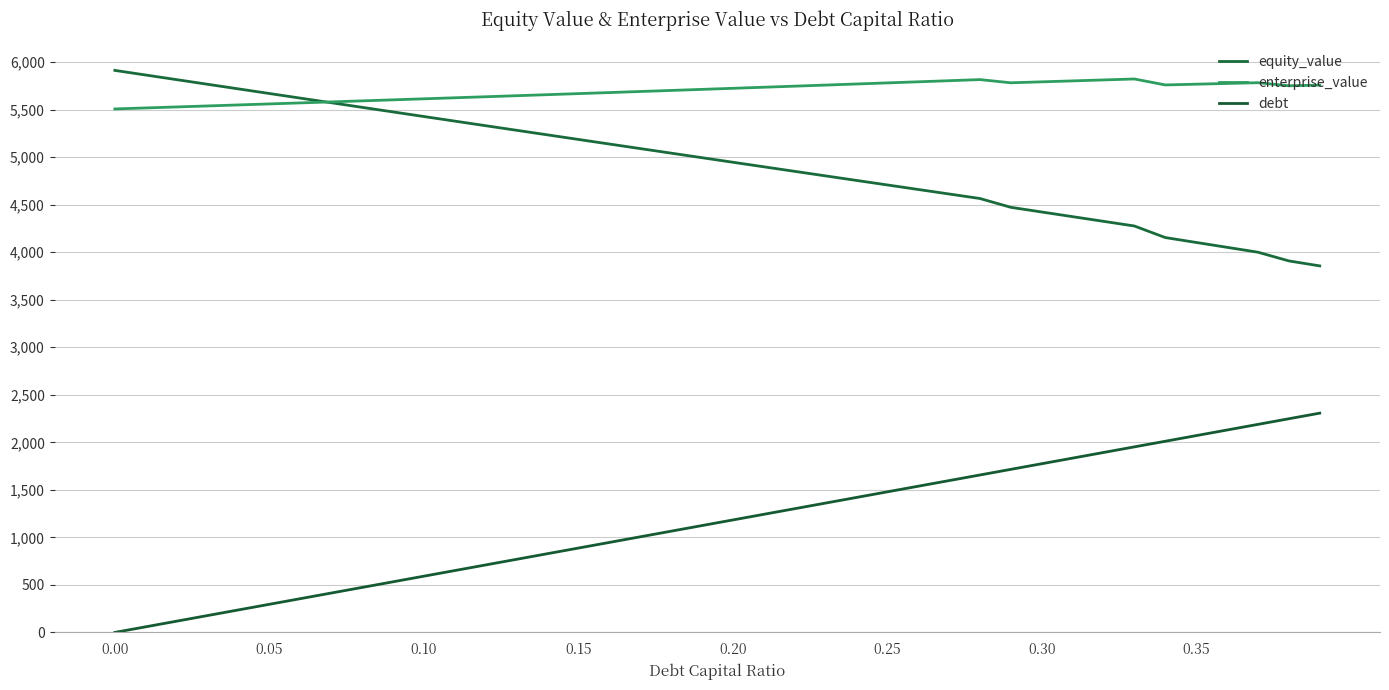

What are all the series names shown in the legend?

equity_value, enterprise_value, debt